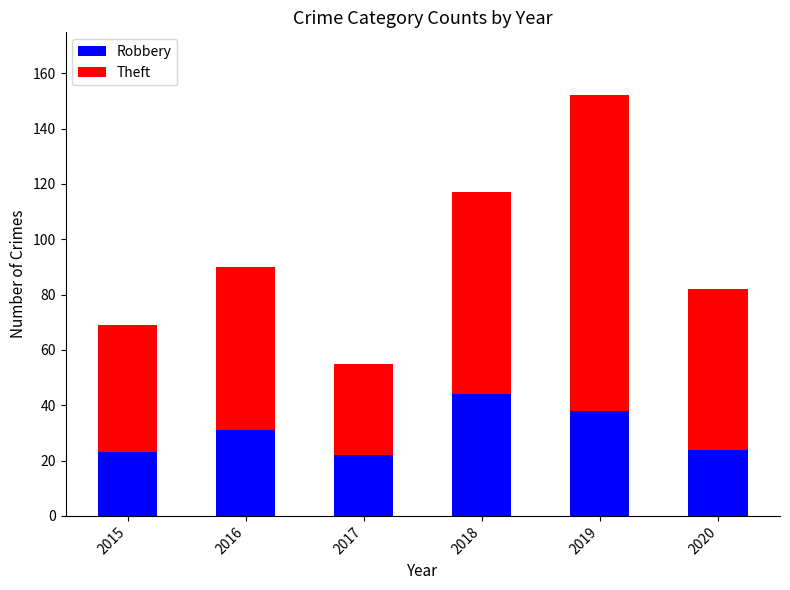

How many data points does each series have?

6